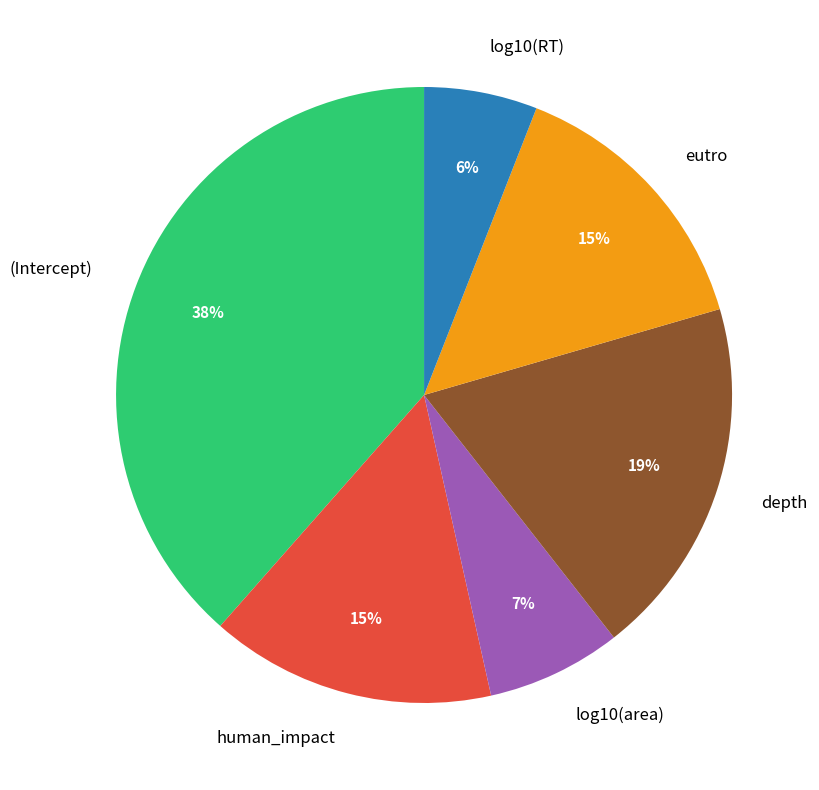

Do log10(RT) and log10(area) together represent more than half of the pie?

No